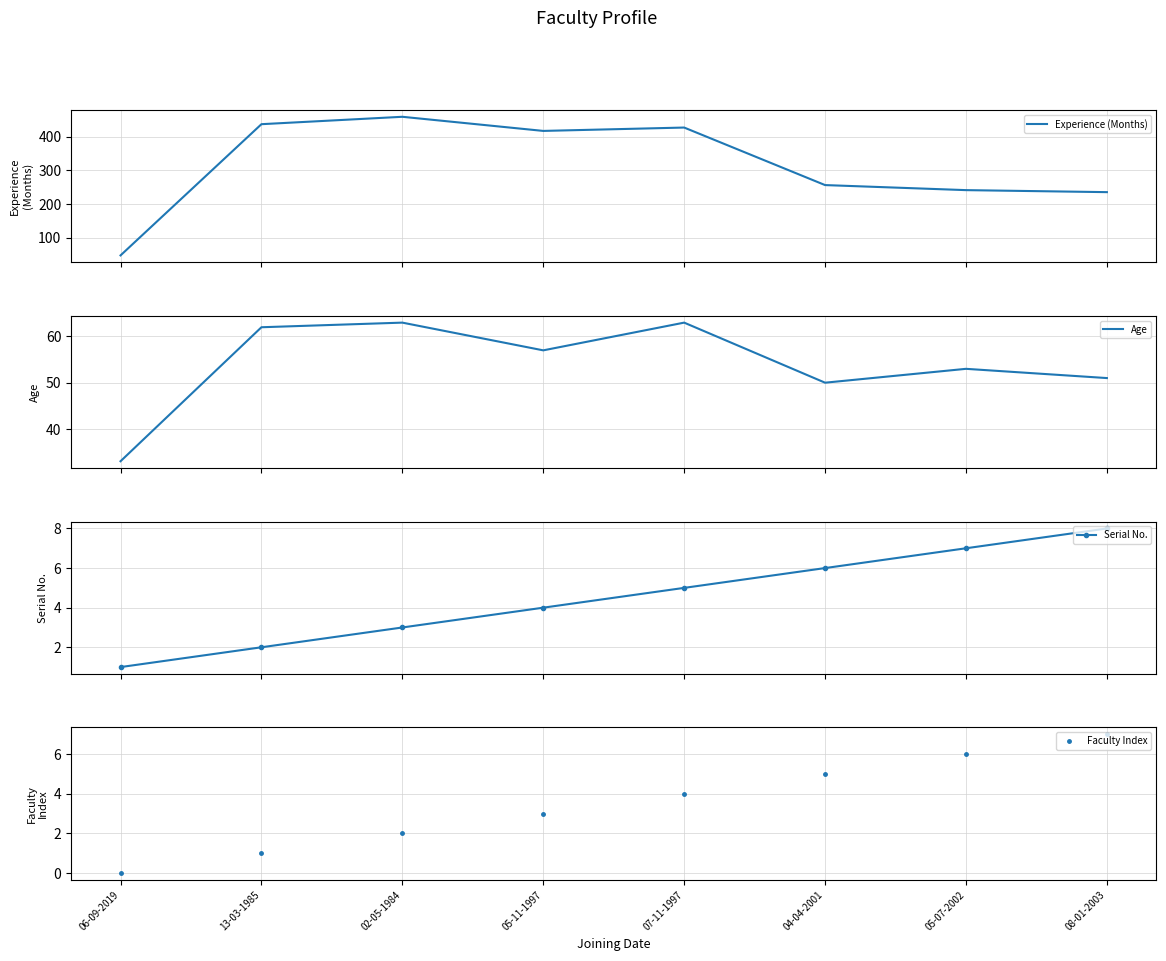

What is the value of the Experience (Months) point at the 4th from the left?

417